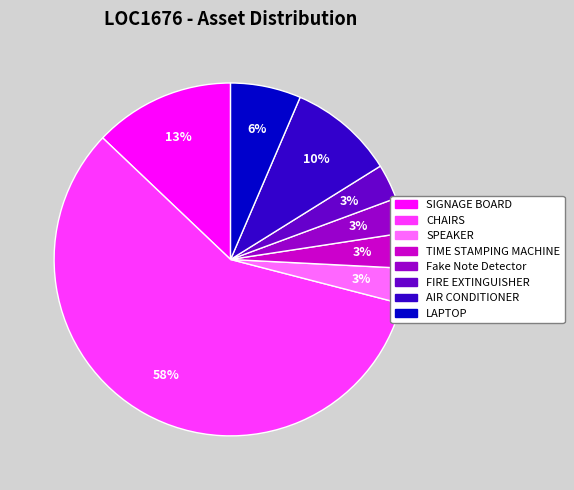

Which has a higher value, SIGNAGE BOARD or FIRE EXTINGUISHER?

SIGNAGE BOARD